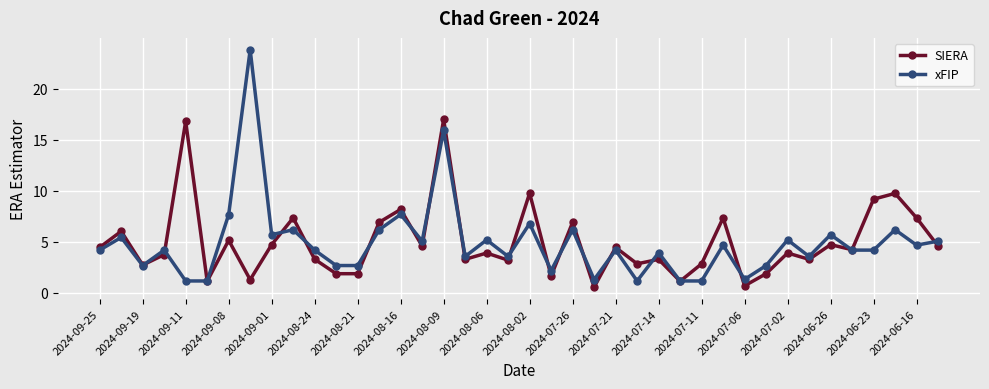

What is the value of the SIERA point at the 33rd from the left?

3.9